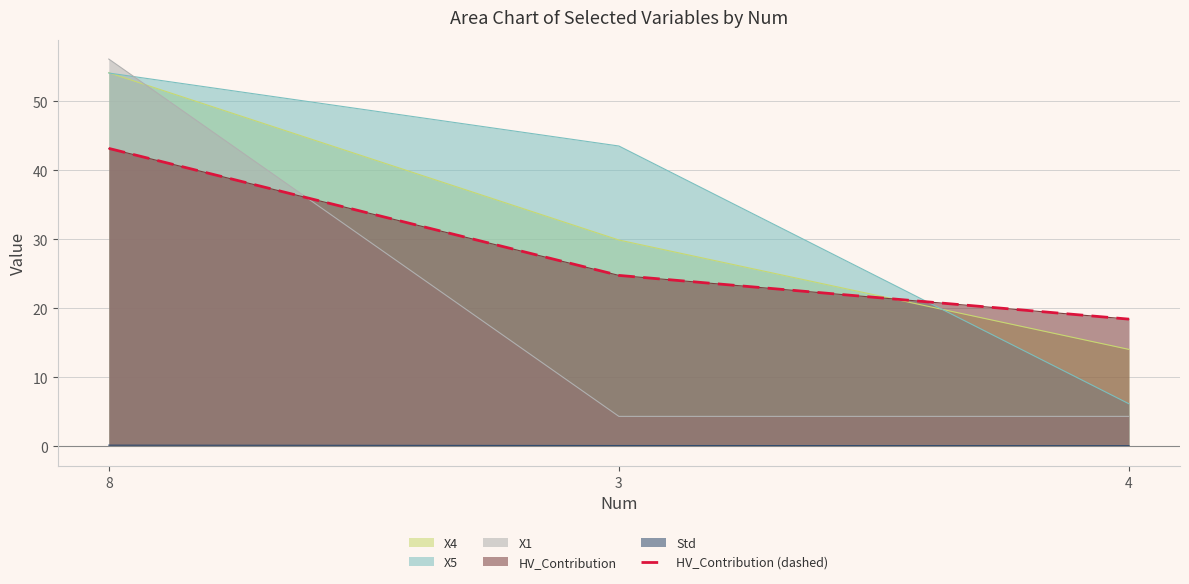

What is the label of the 1st point from the right?

4